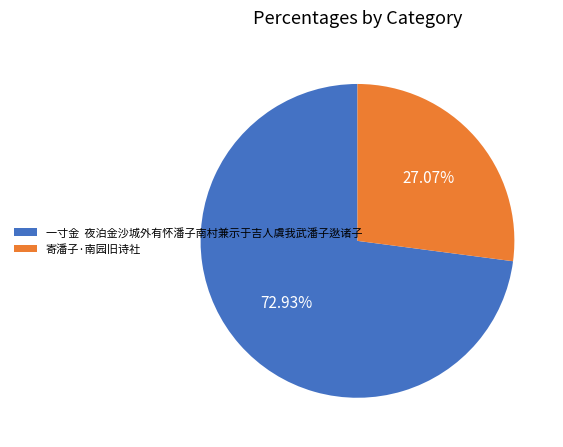

To the nearest percent, what is the difference between the largest and smallest slice percentages?

46%